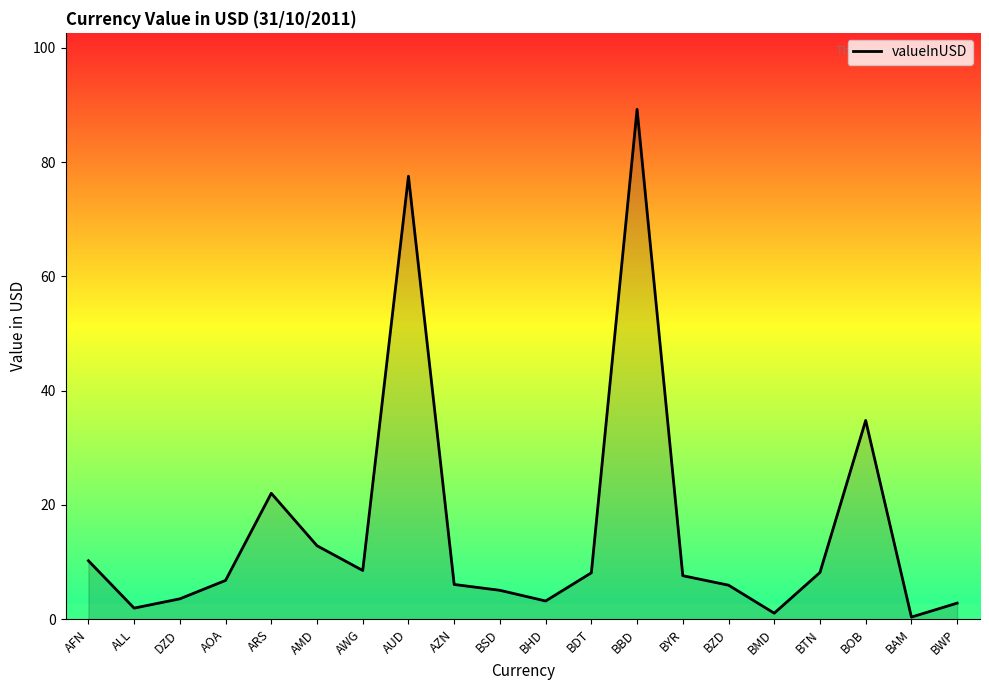

What is the maximum value shown in the chart?

89.2